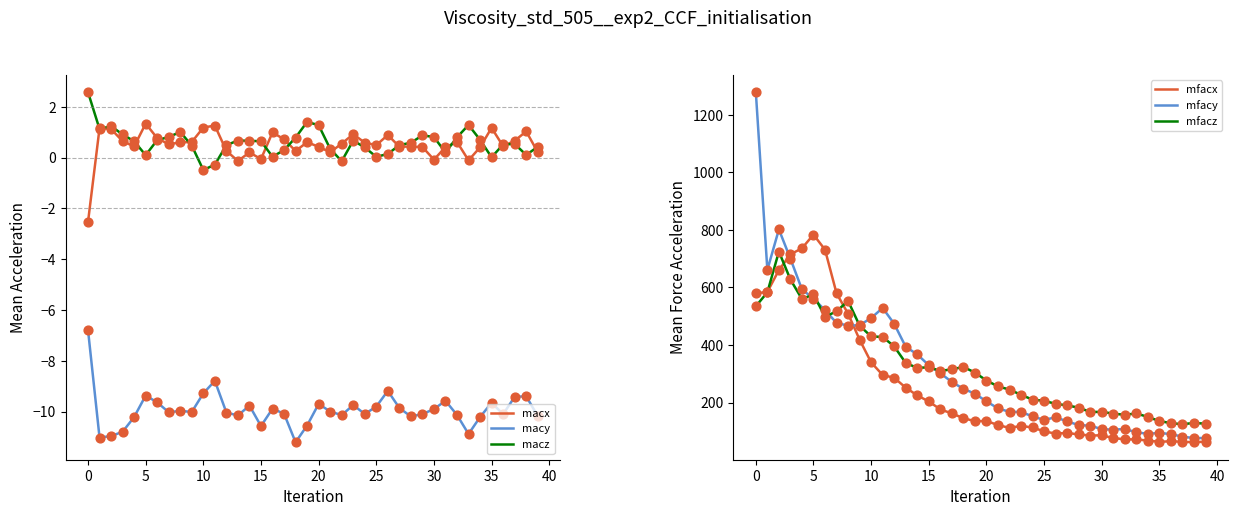

What are all the series names shown in the legend?

macx, macy, macz, mfacx, mfacy, mfacz